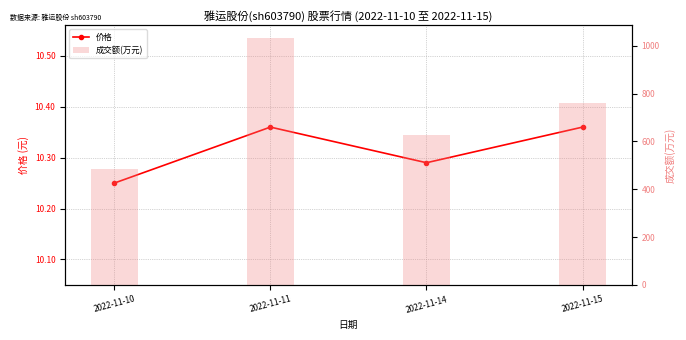

What is the approximate value of 成交额(万元) at 2022-11-11?

1034.0